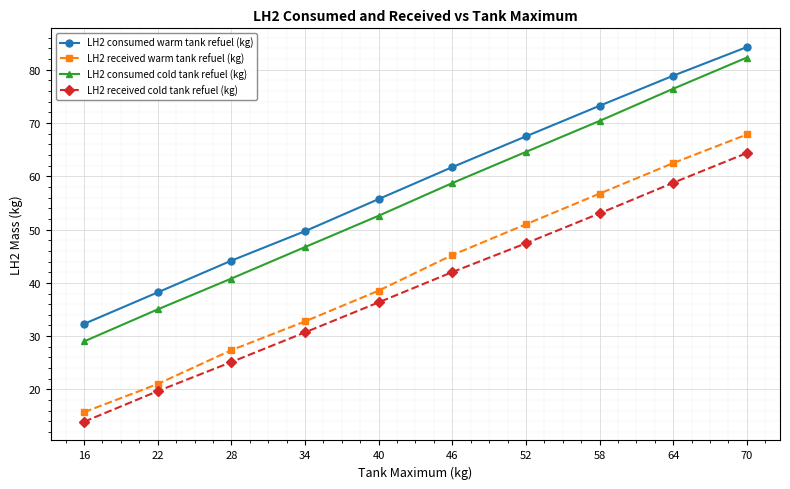

How many data points in LH2 received cold tank refuel (kg) are less than 42?

5